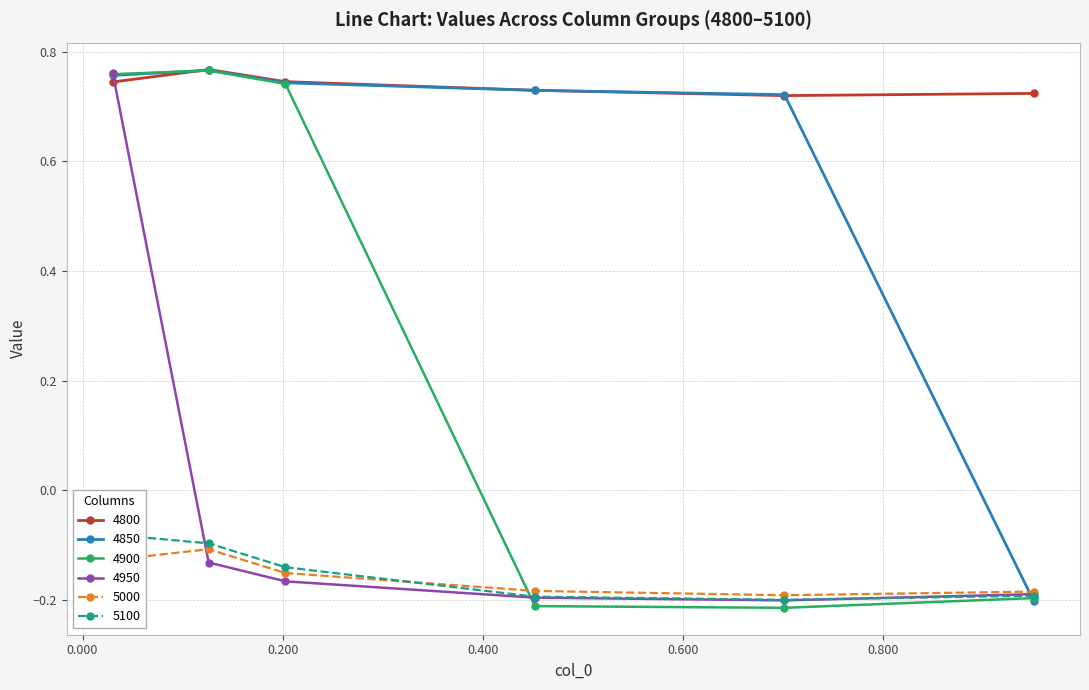

Which has a higher value, 0.7013698630136986 or 0.03013698630136986?

0.03013698630136986